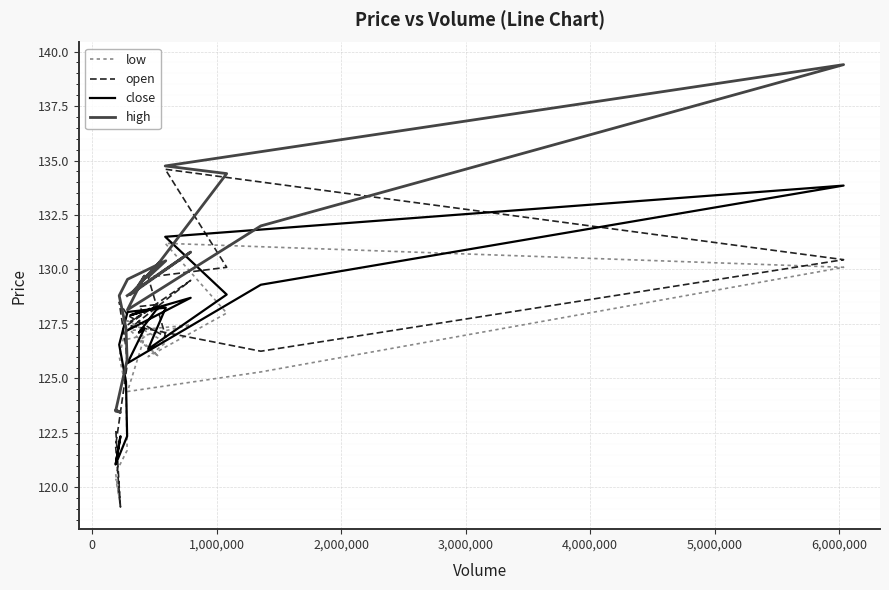

The low series shows 40.6 at 12. True or false?

False